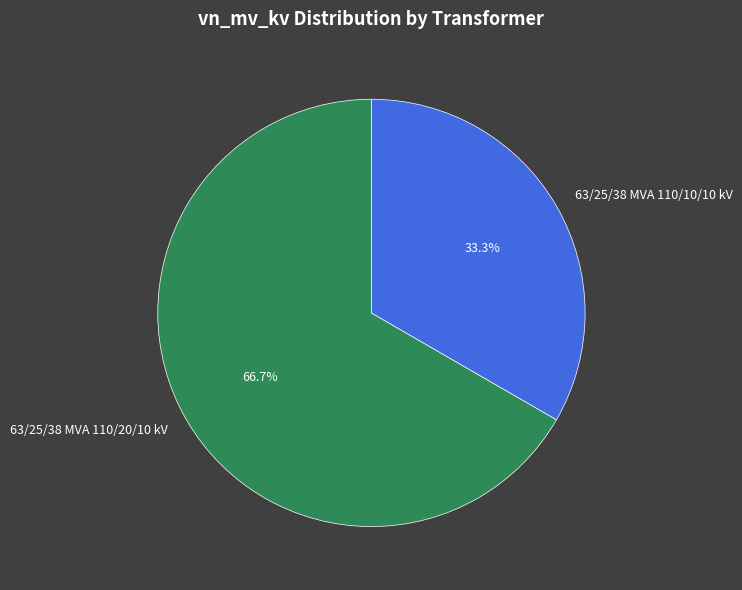

Which slice is the smallest?

63/25/38 MVA 110/10/10 kV